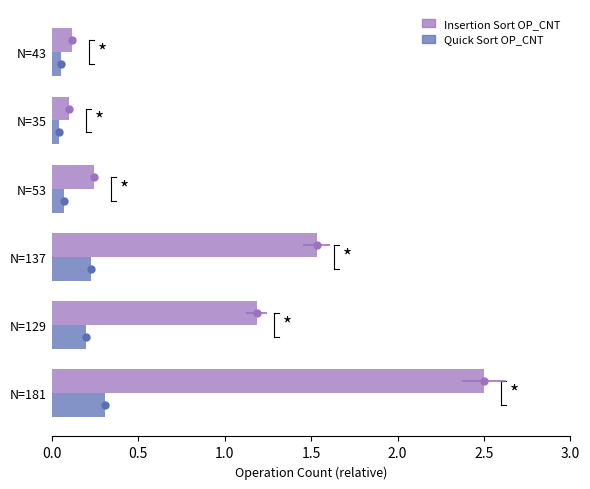

Which series has the largest range (max minus min)?

Insertion Sort OP_CNT